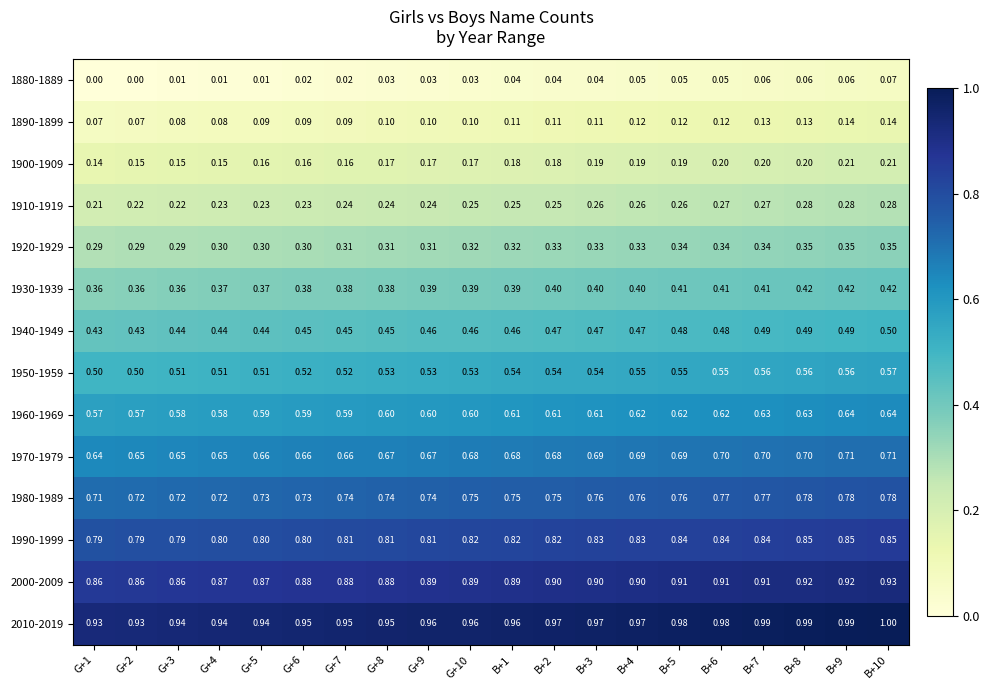

Which series has the largest total across all categories?

2010-2019